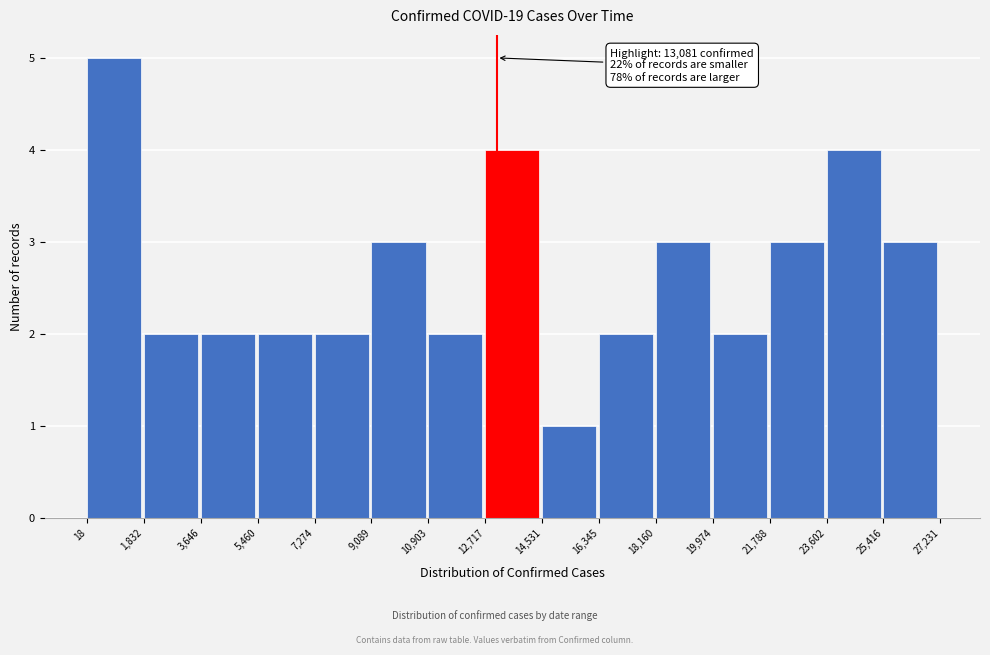

Which range on the x-axis has the tallest bar?

18 to 1,832